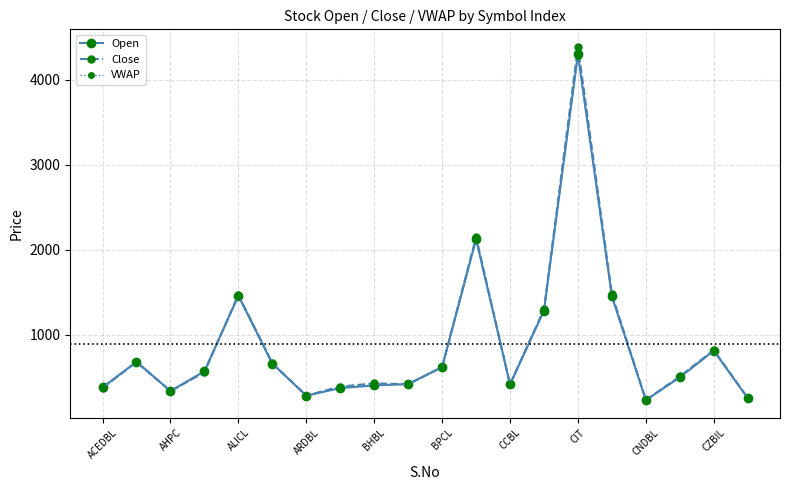

How many data points in VWAP are above 559?

10